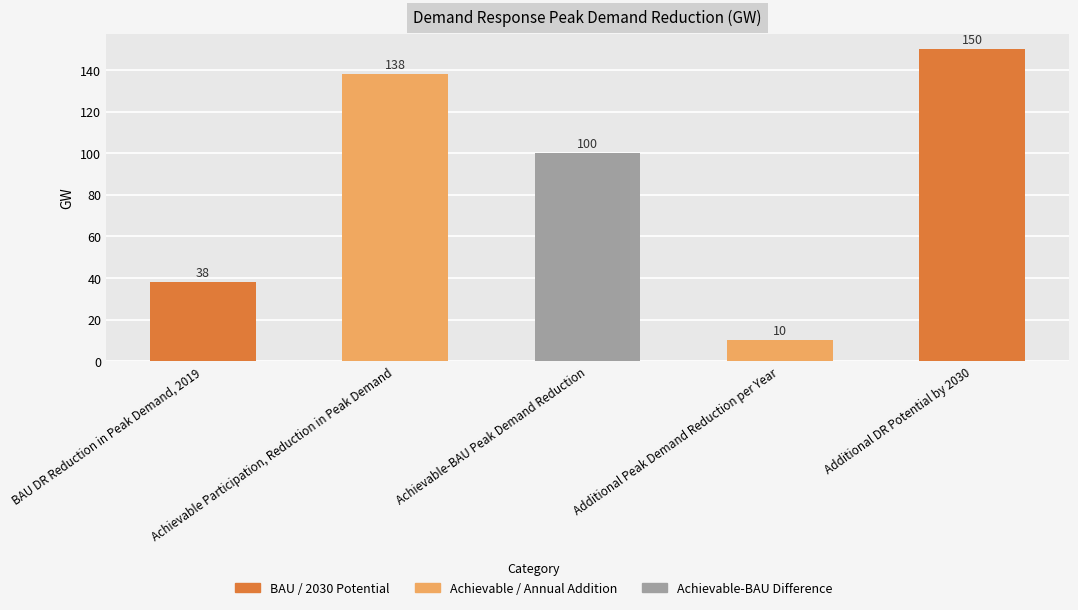

Reading right to left, list all the values displayed in this chart.

150	10	100	138	38